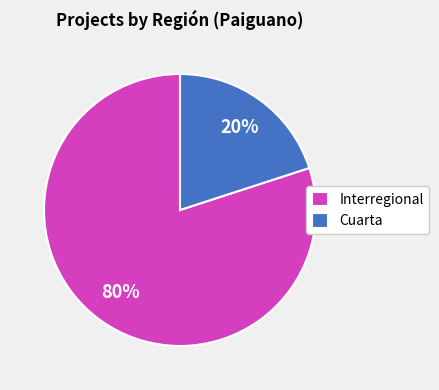

To the nearest percent, what portion does Cuarta represent?

20%